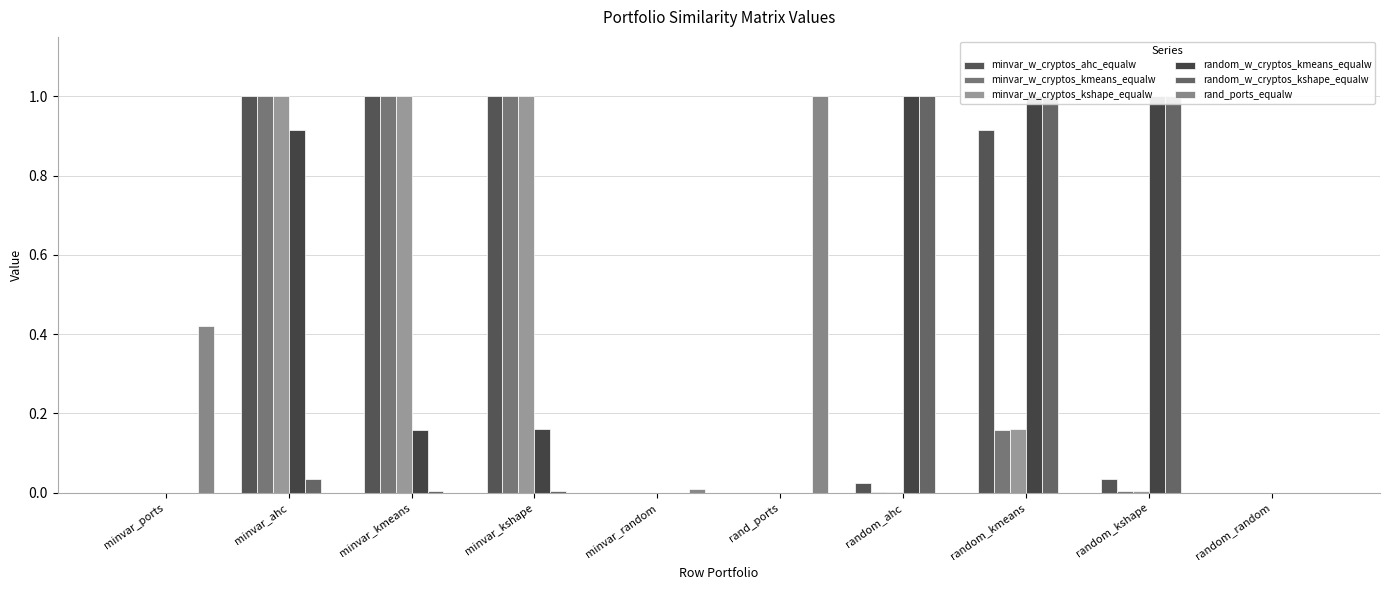

What is the average value of the random_w_cryptos_kmeans_equalw series?

0.4